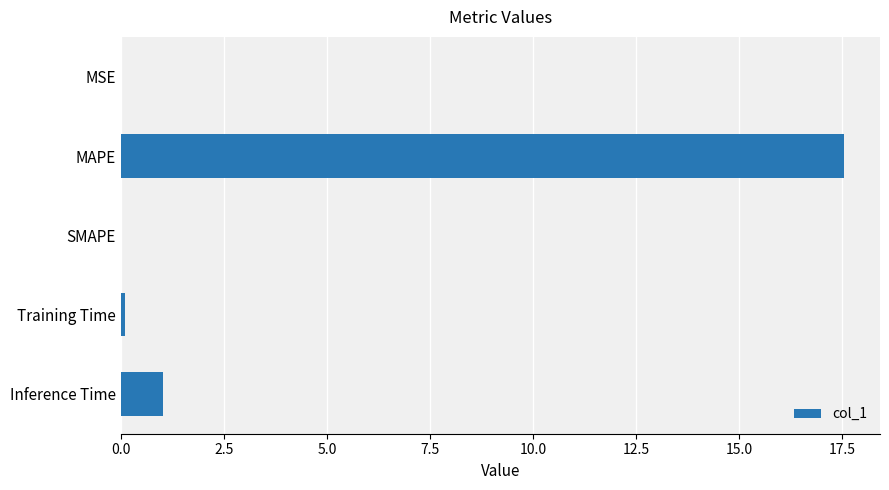

What is the average value?

3.7